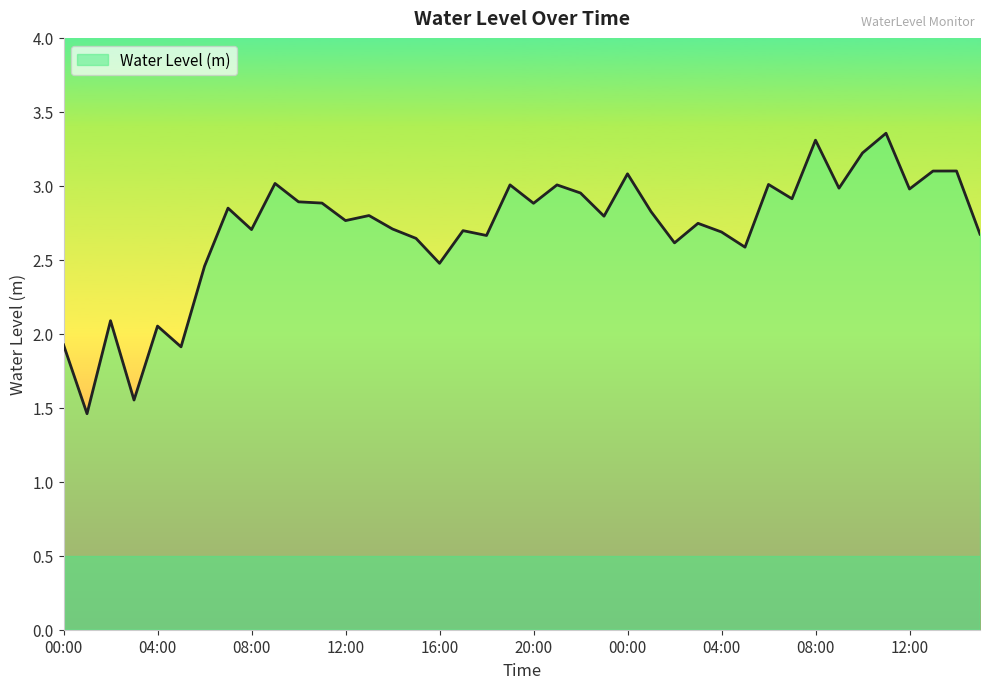

What is the smallest value displayed?

1.5